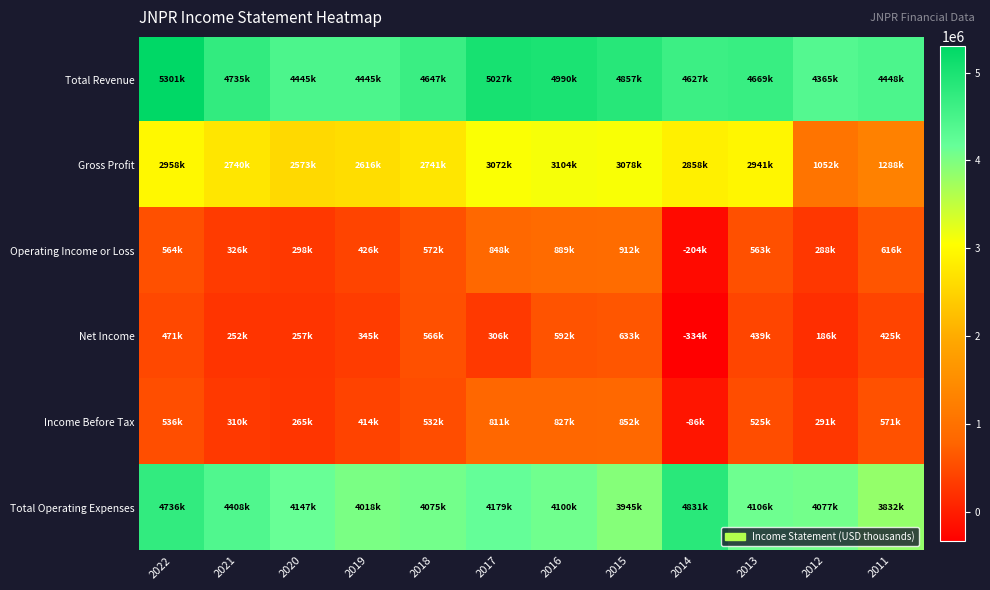

What is the smallest value displayed?

-334300